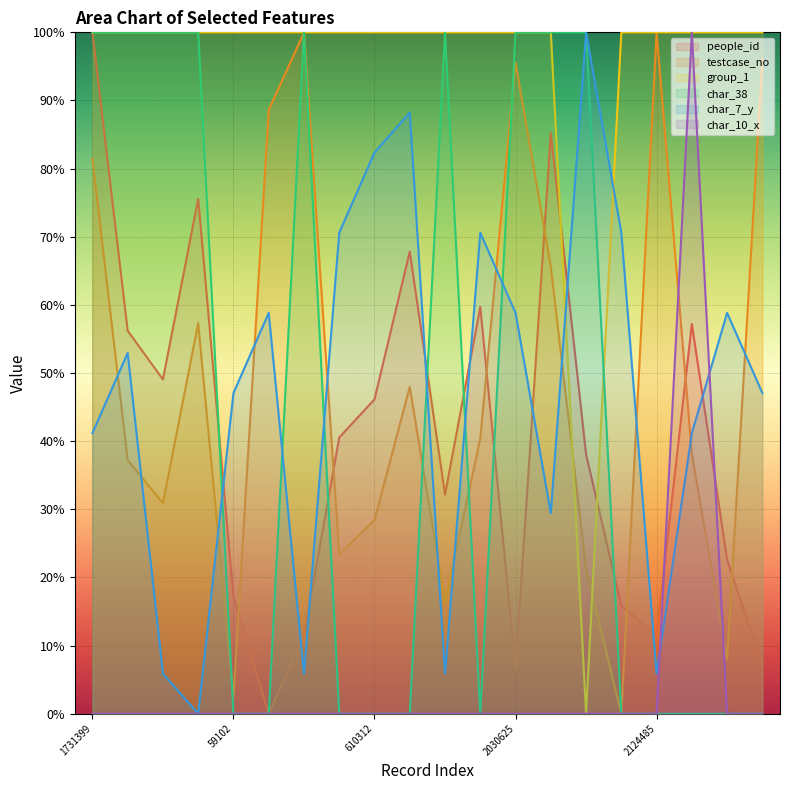

What is the maximum value shown in the chart?

100.0